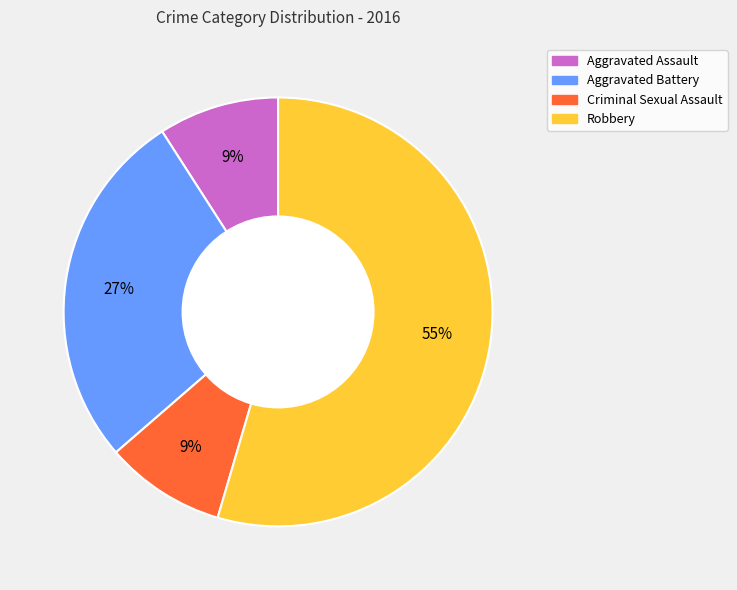

True or false: Robbery accounts for 55% of the total.

True